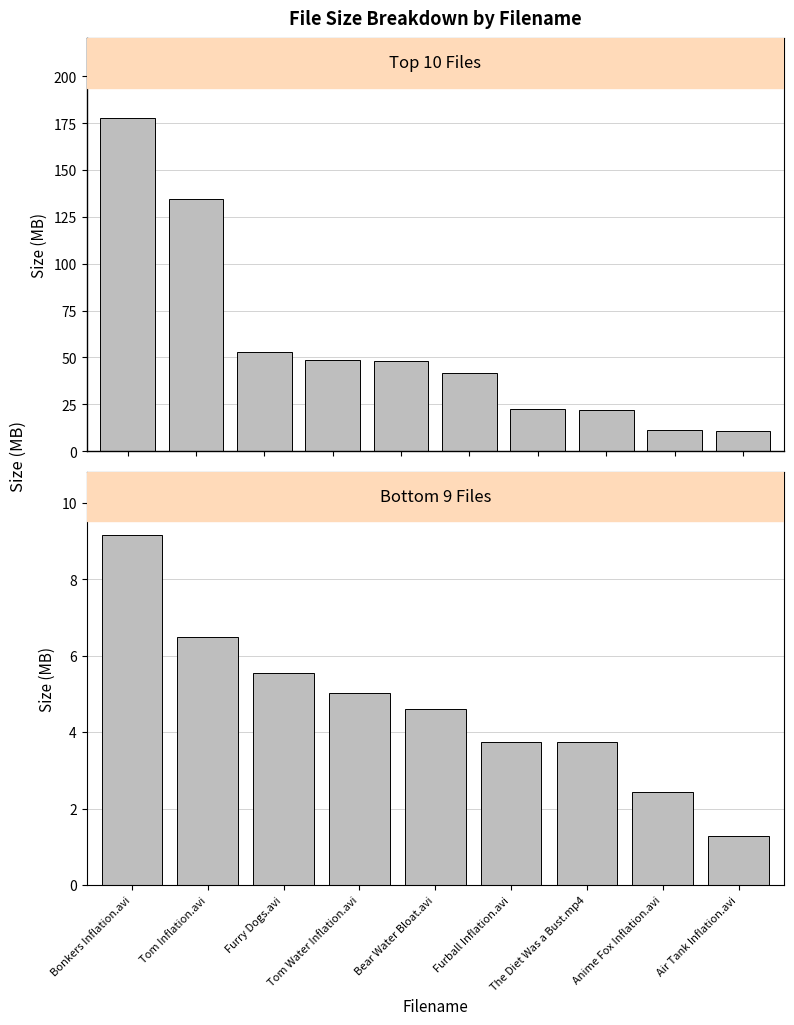

Where does the data first go above 4?

Bonkers Inflation.avi